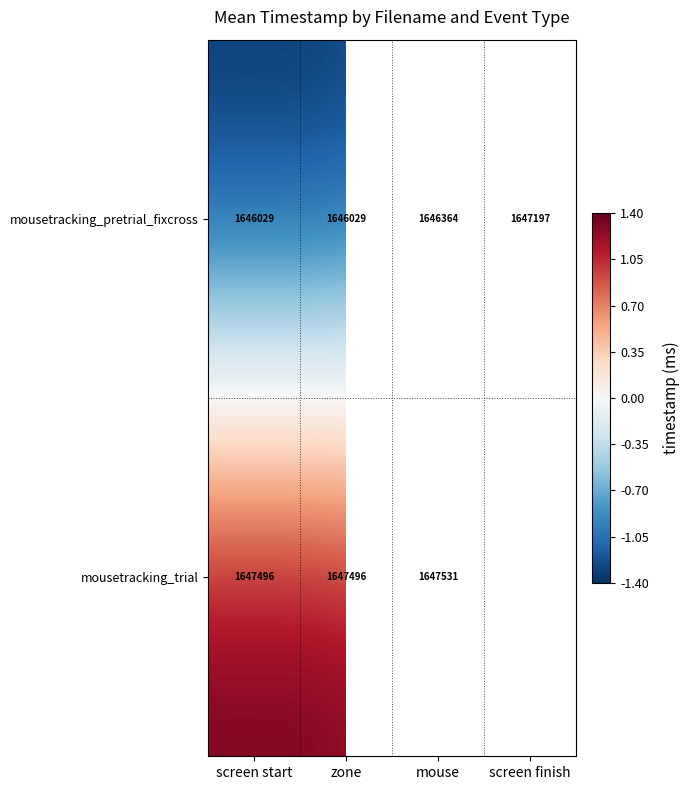

At how many categories does at least one series exceed 0?

3